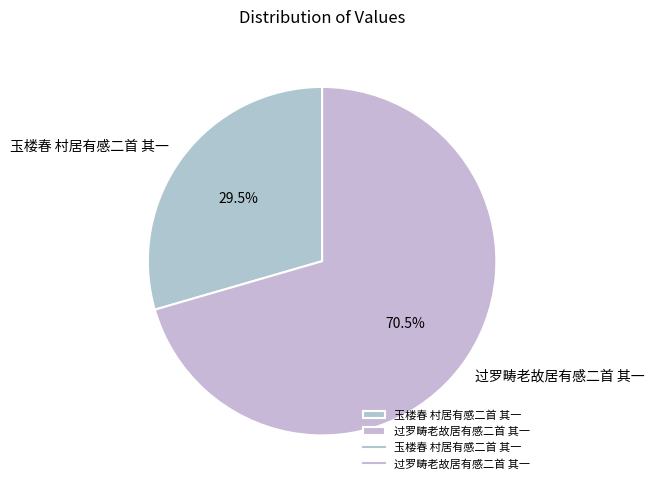

What is the largest slice in the pie chart?

过罗畴老故居有感二首 其一